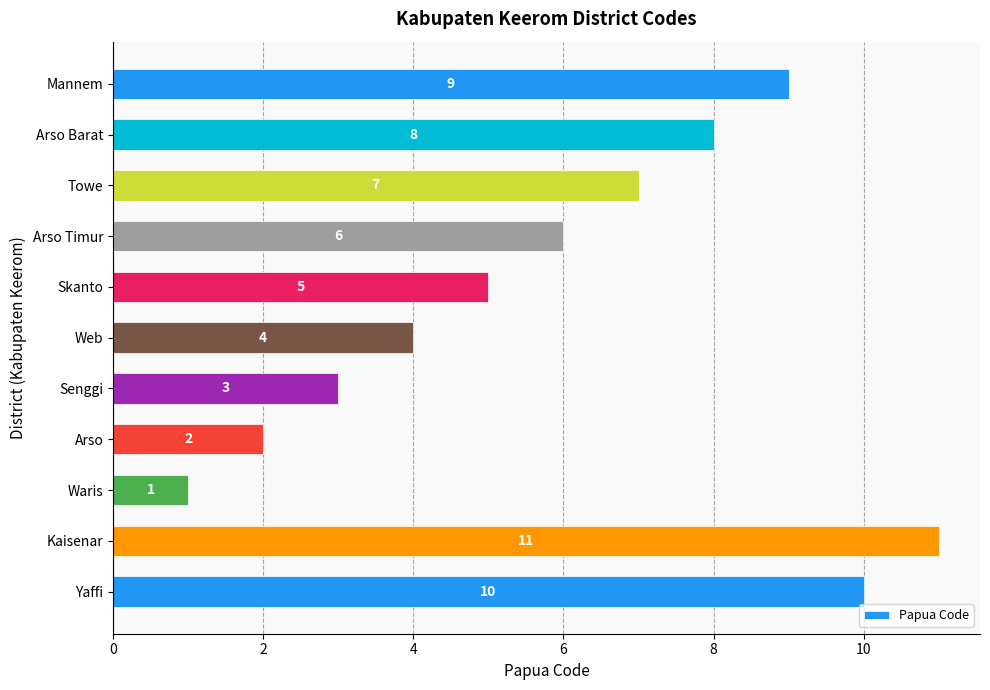

What is the average value?

6